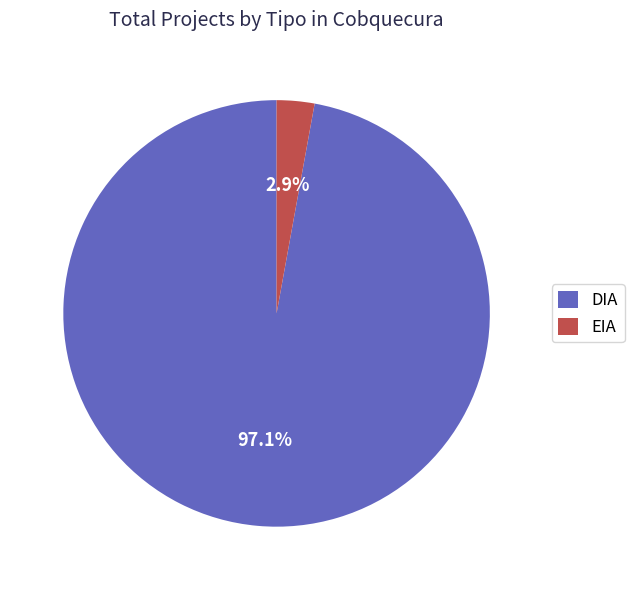

Between DIA and EIA, which is larger?

DIA